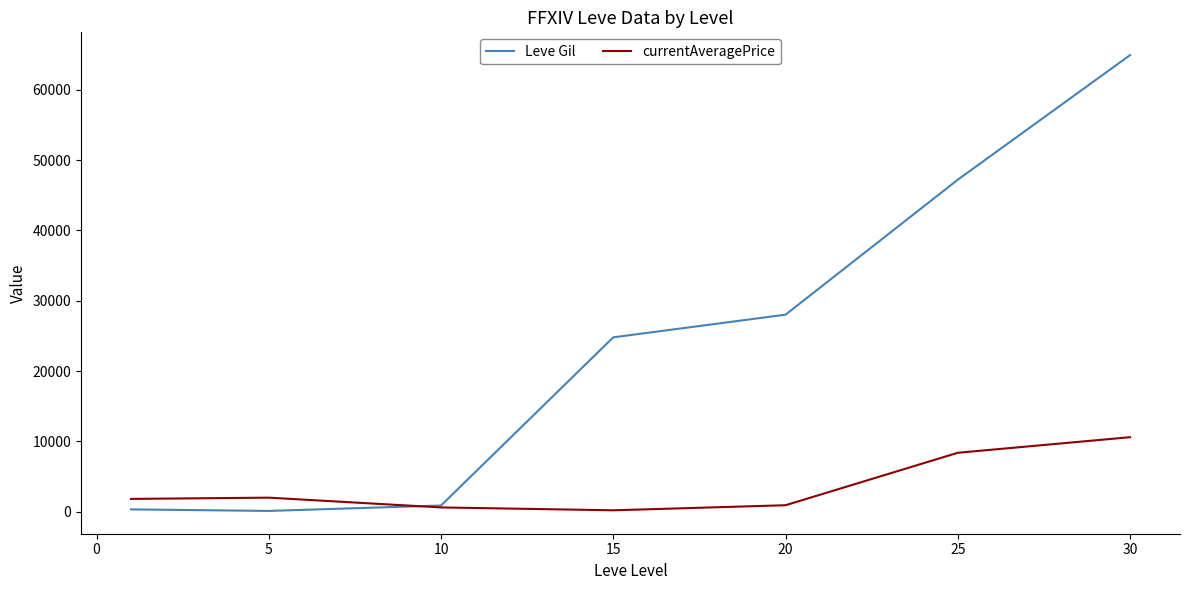

What is the maximum value shown in the chart?

64910.0